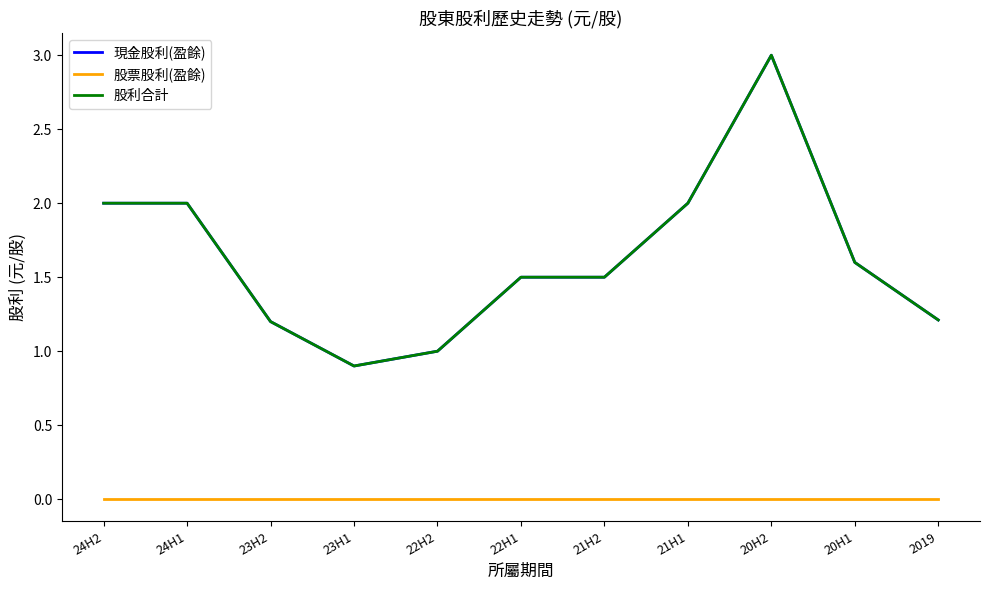

Which series has the largest total across all categories?

現金股利(盈餘)